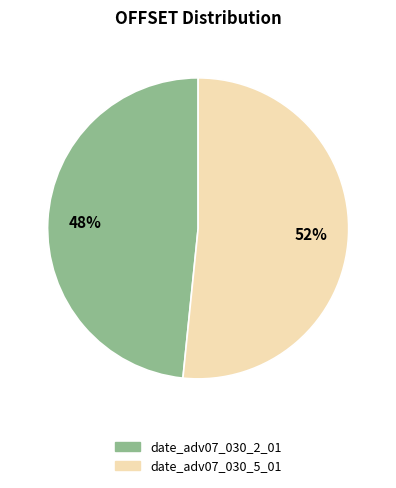

Is the sum of date_adv07_030_2_01 and date_adv07_030_5_01 greater than half?

Yes